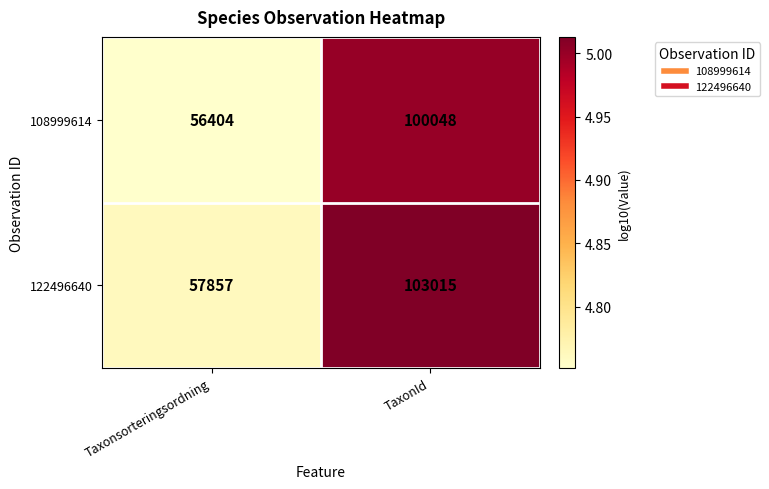

List the series in order of their overall mean, highest first.

122496640, 108999614